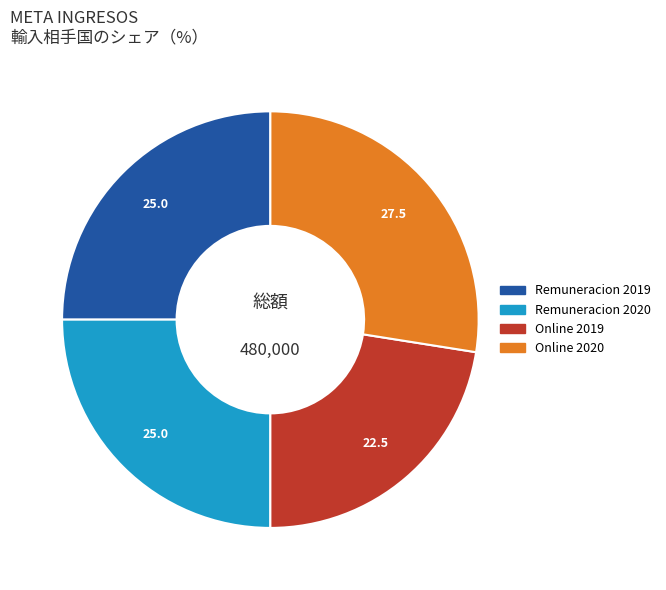

Which has a higher value, Online 2019 or Remuneracion 2019?

Remuneracion 2019